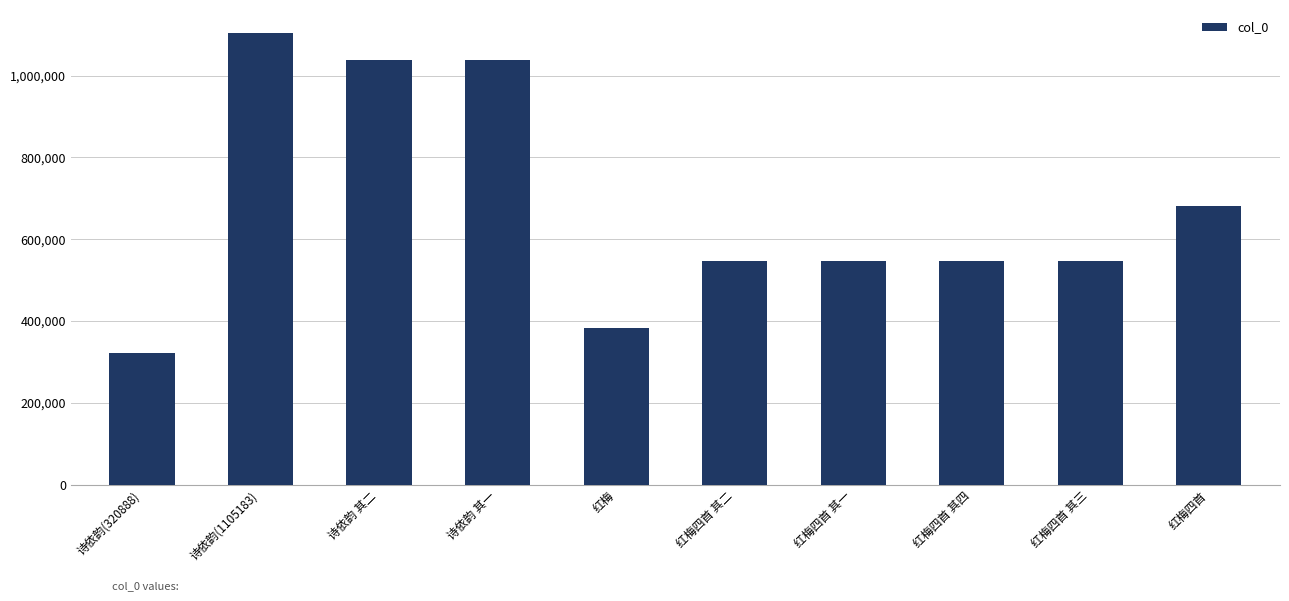

Where does the data first go above 548064?

诗依韵(1105183)